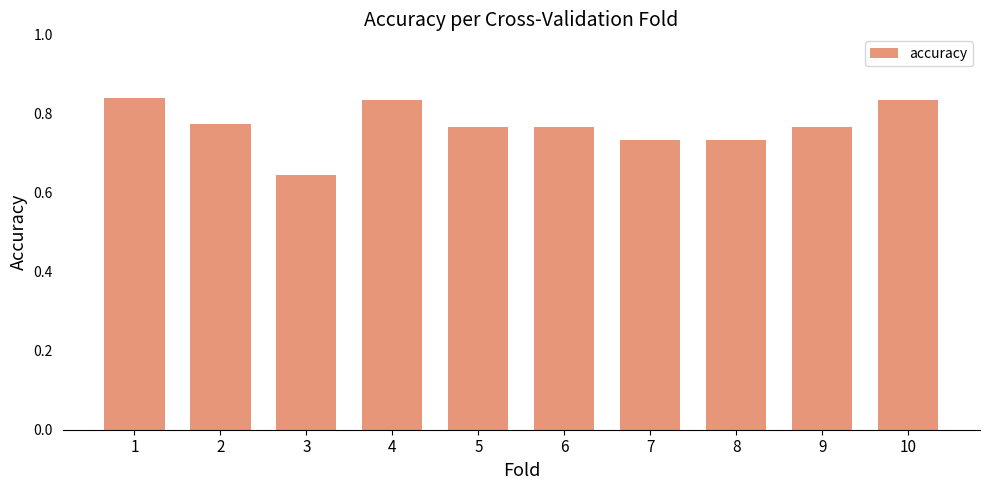

How many bars are there in total?

10